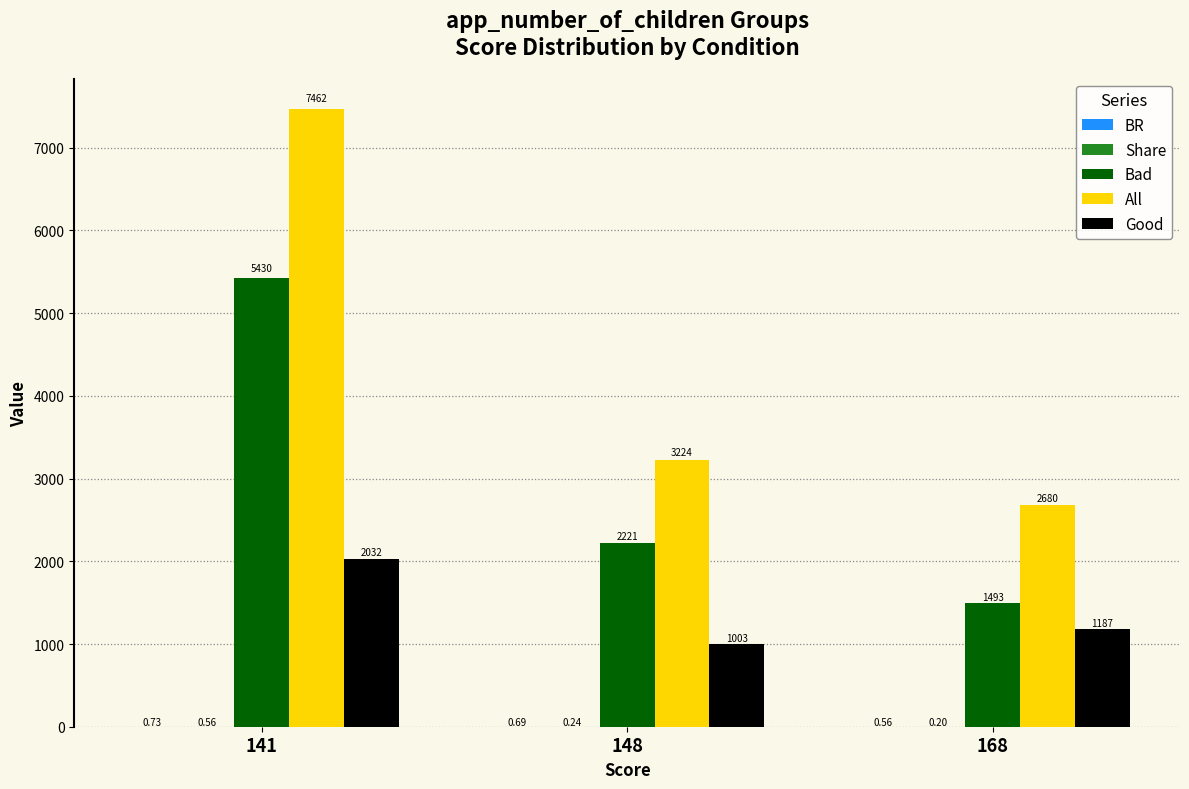

Which series has the largest total across all categories?

All